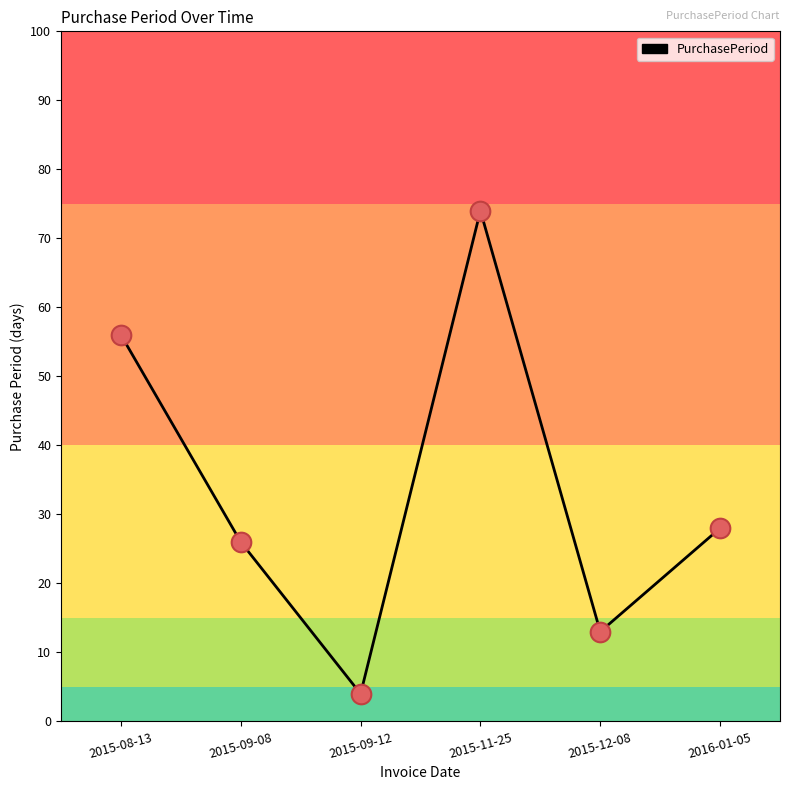

What is the change in value from 2015-11-25 to 2015-12-08?

-61